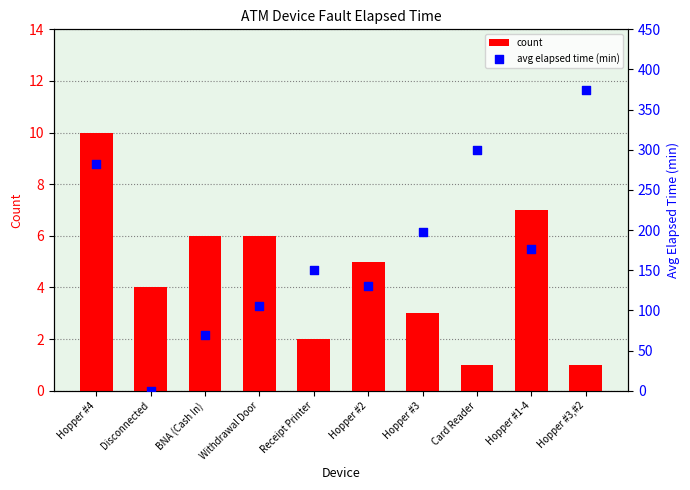

Which series reaches the minimum Y coordinate?

avg elapsed time (min)